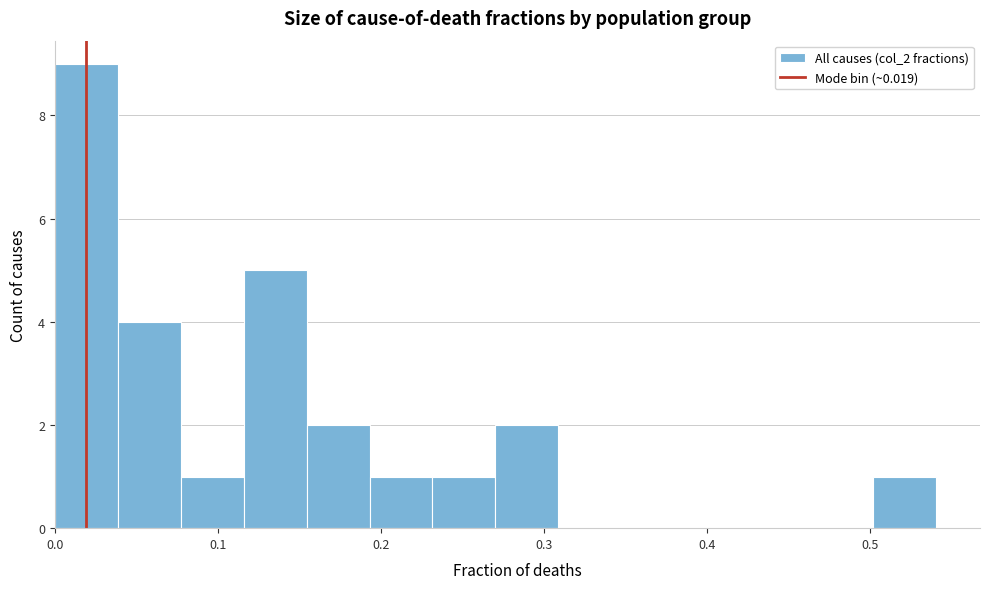

Read against the x-axis, roughly where is the centre of the tallest bar?

0.02